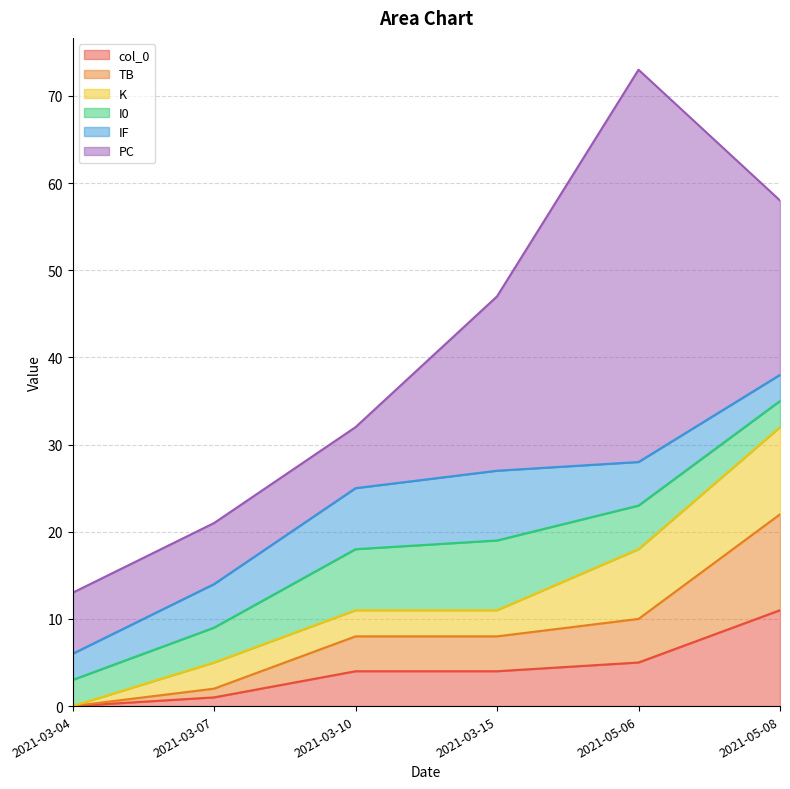

True or false: TB and col_0 intersect in this chart.

False